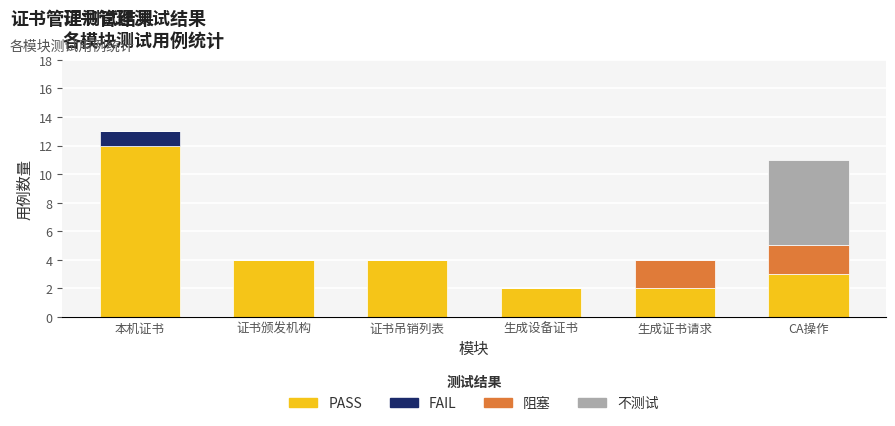

Are the bars grouped side by side (vs. stacked)?

No